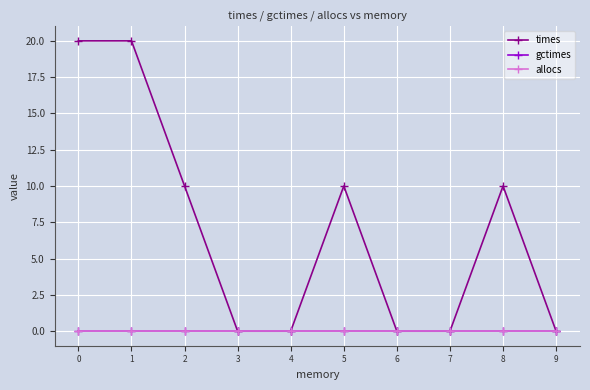

Which series has the largest range (max minus min)?

times